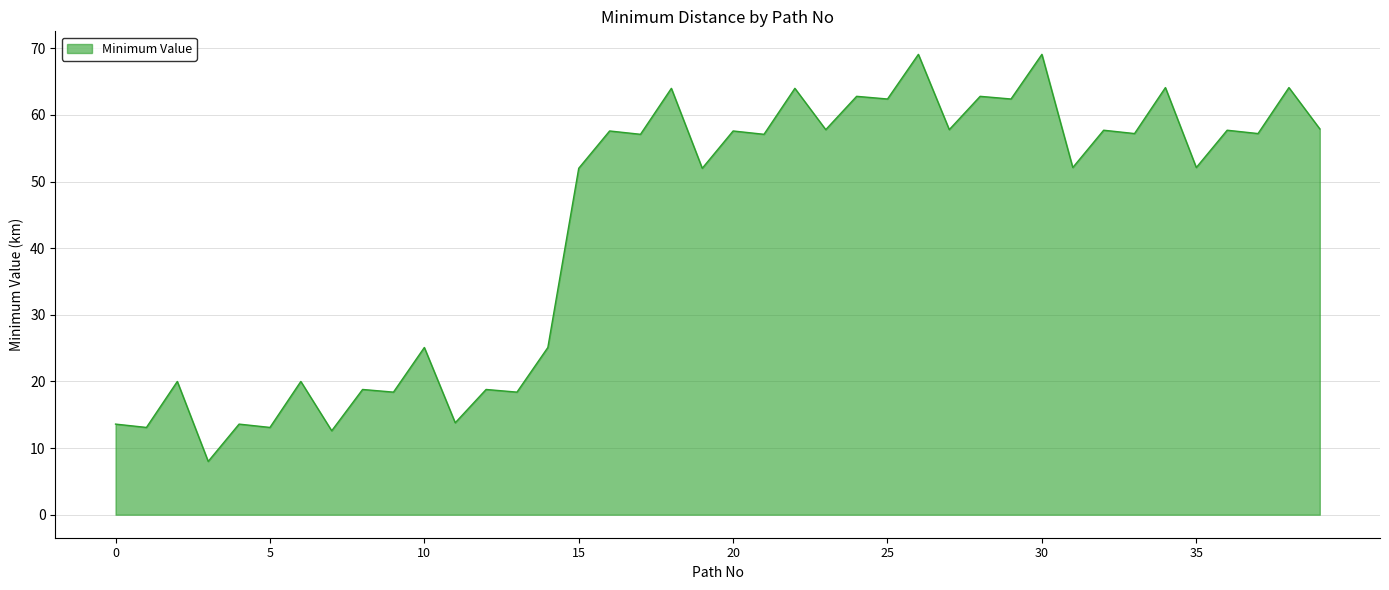

True or false: the data has more than 1 interior local peaks.

True